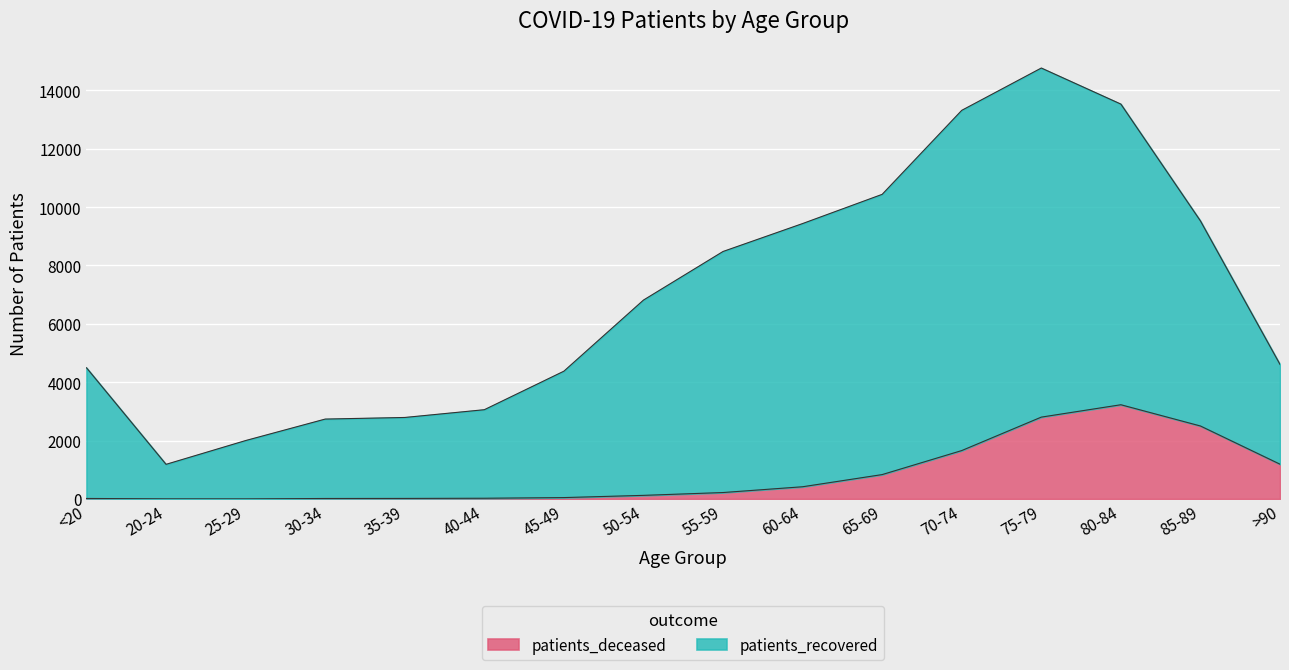

True or false: patients_recovered and patients_deceased cross at least once.

False